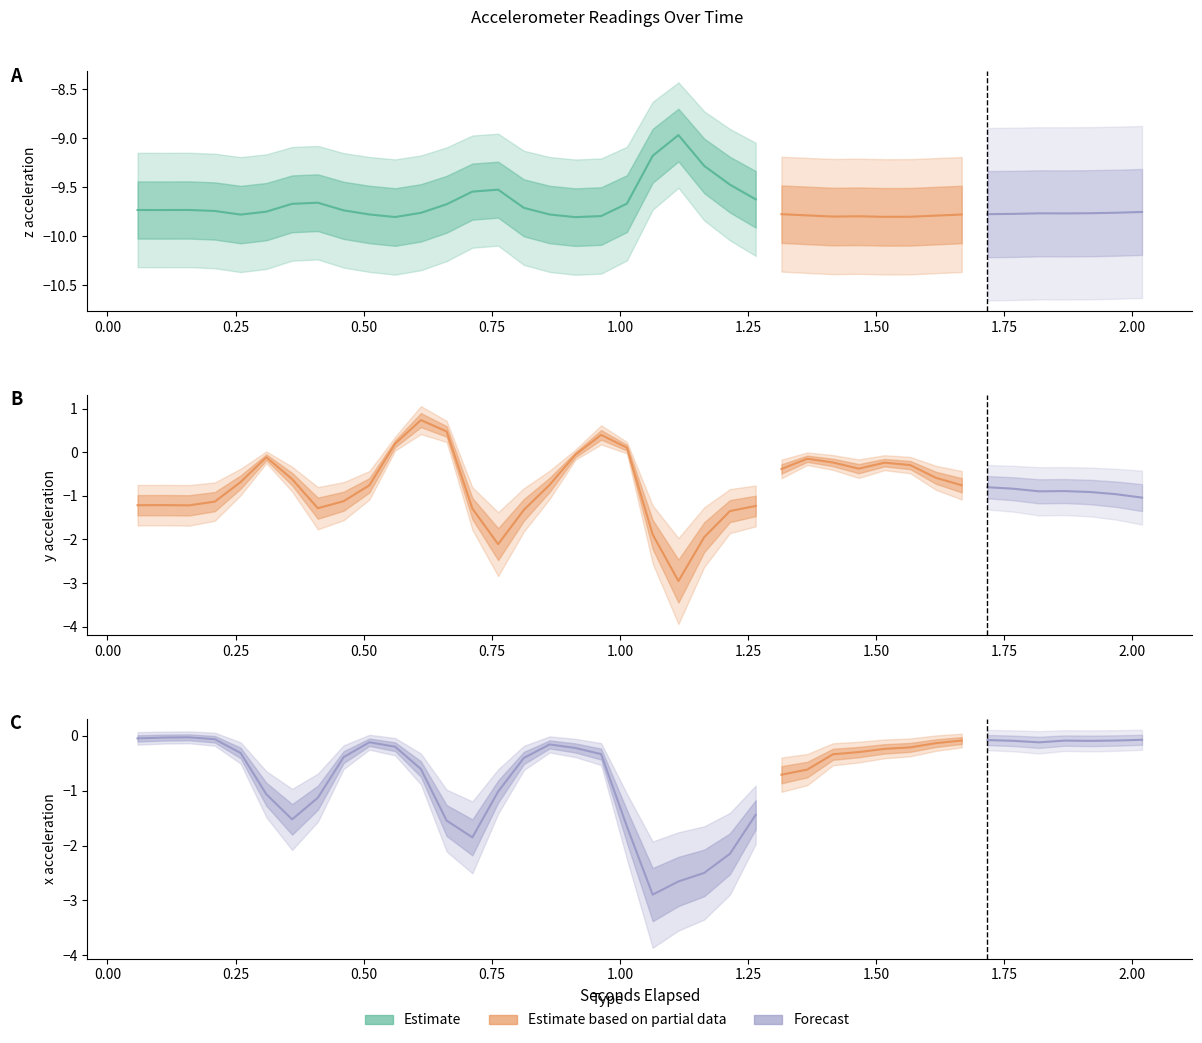

True or false: z has a value of -9.0 at 21.

True